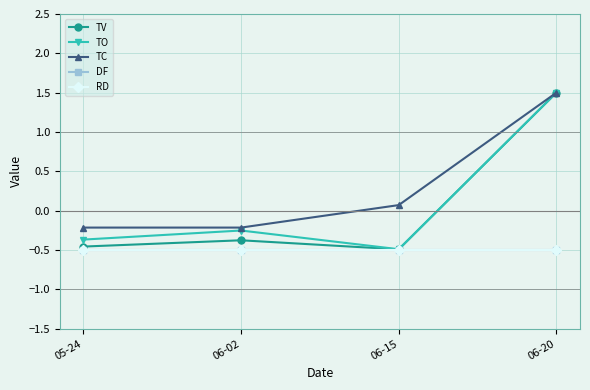

List the labels in order of DF value, largest first.

05-24, 06-02, 06-15, 06-20